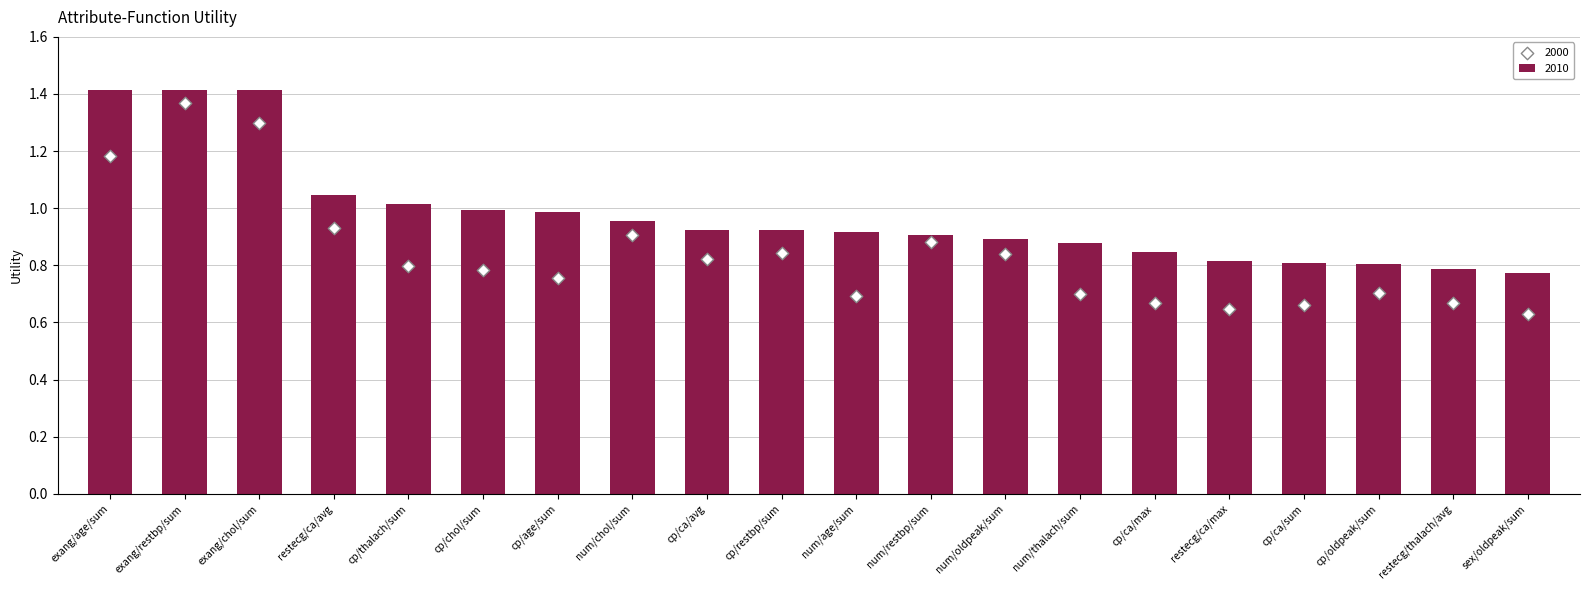

Between cp/age/sum and num/restbp/sum, which is larger?

cp/age/sum